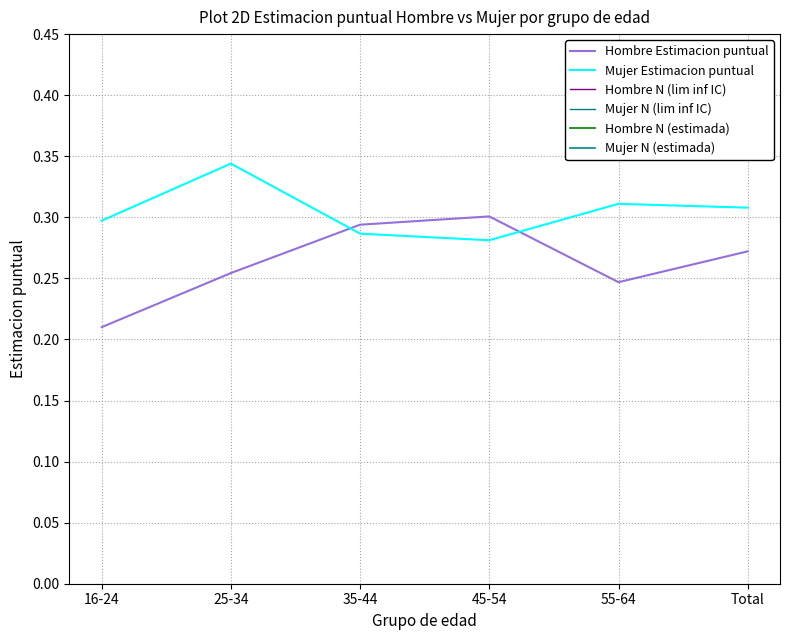

At which category does Hombre Estimacion puntual reach its first local peak?

45-54